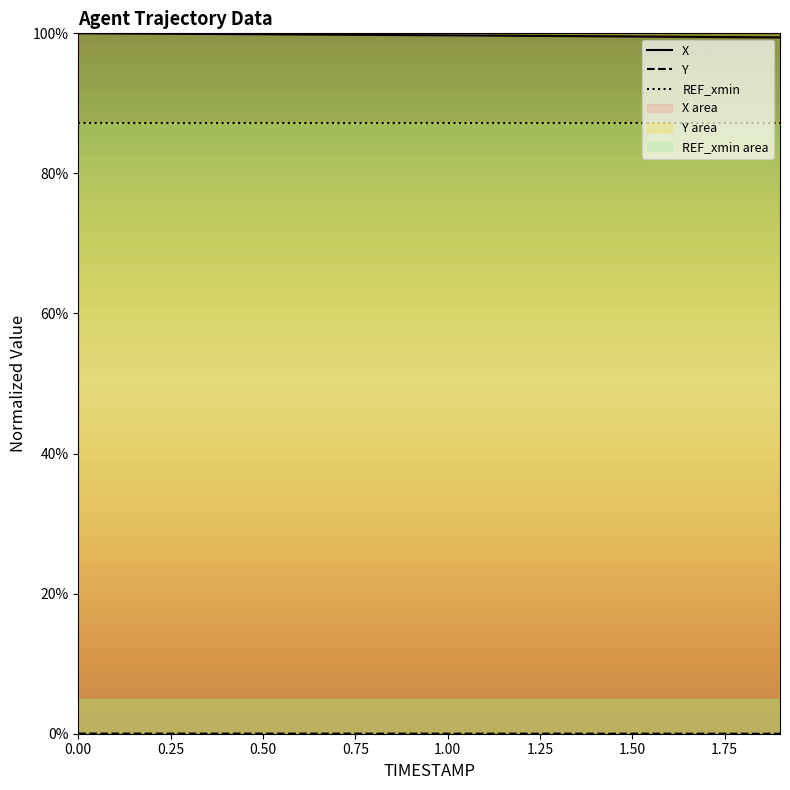

True or false: X and Y intersect in this chart.

False